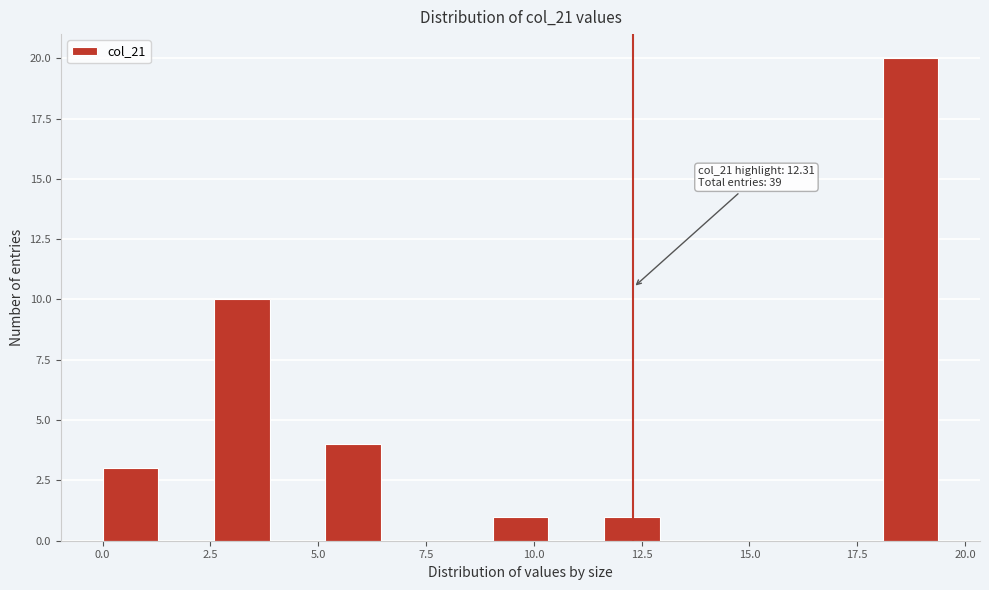

Around what value on the x-axis is the tallest bar? Give the approximate position of its centre, as read against the axis.

18.5